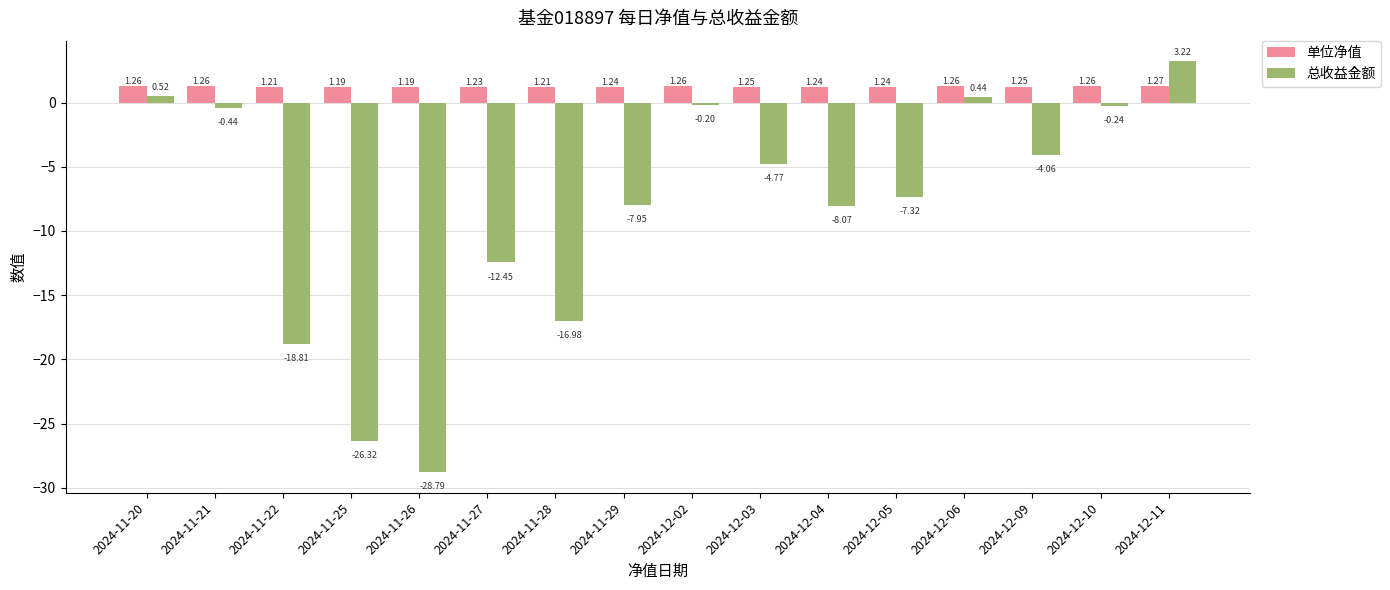

What is the sum of all 总收益金额 values?

-132.2